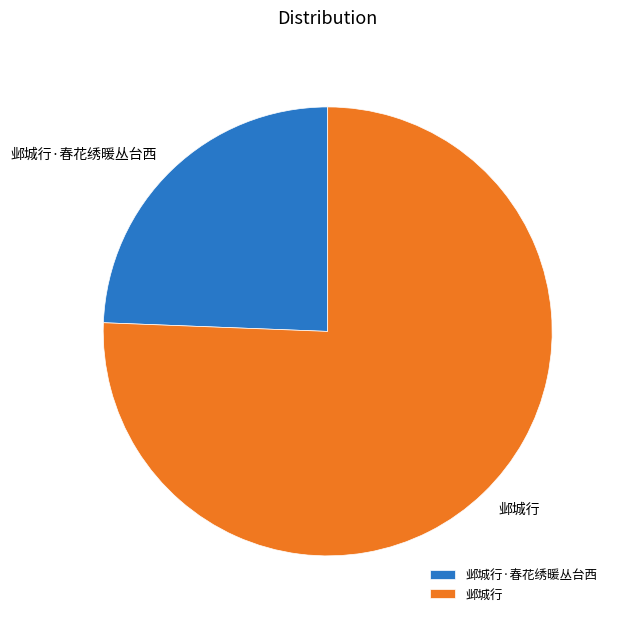

Which has a higher value, 邺城行 or 邺城行·春花绣暖丛台西?

邺城行